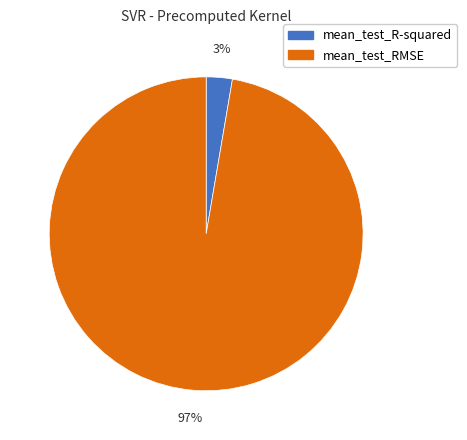

What percentage is the mean_test_R-squared slice, to the nearest percent?

3%